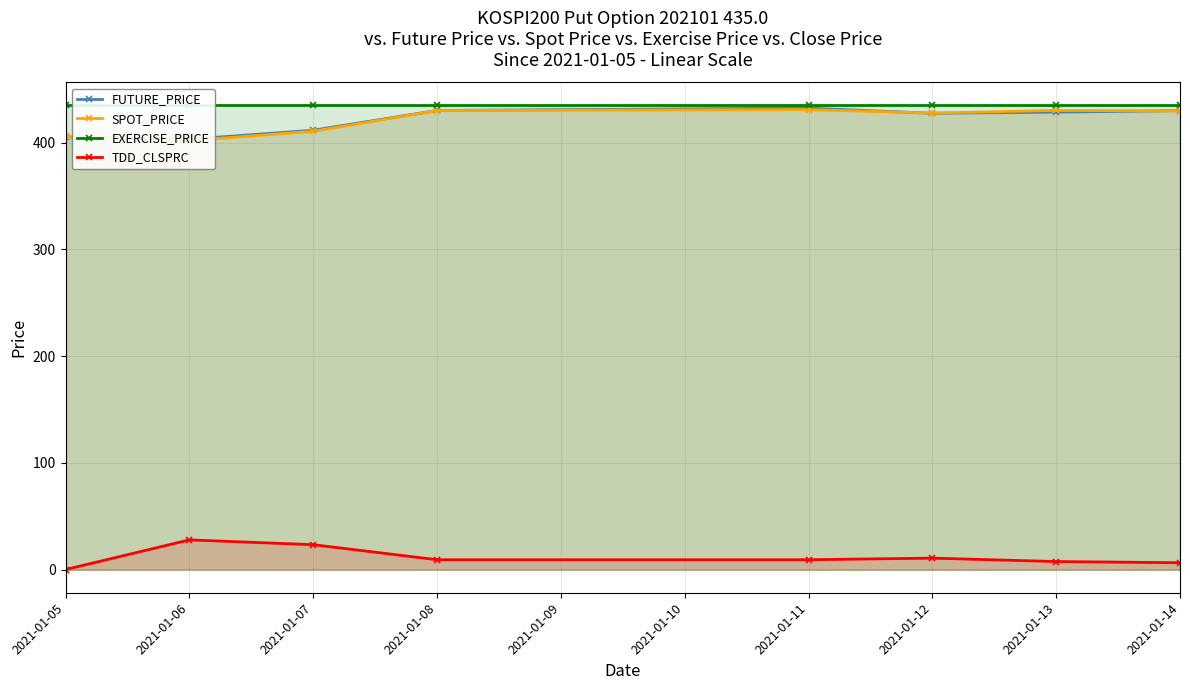

What is the value of the TDD_CLSPRC point at the 3rd from the left?

23.3